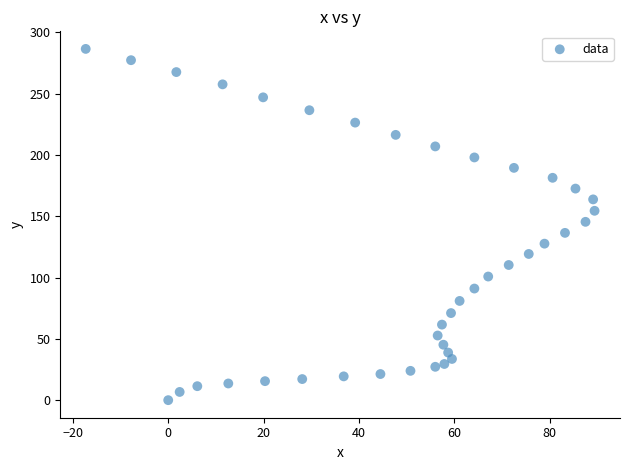

What is the range of X values (max minus min)?

106.7